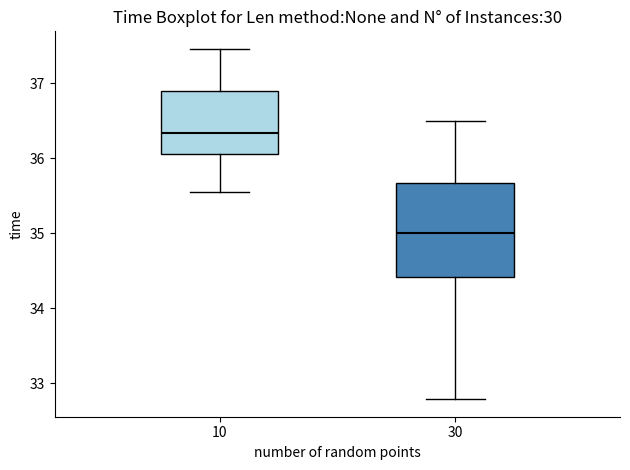

Which box has the lowest median line?

30